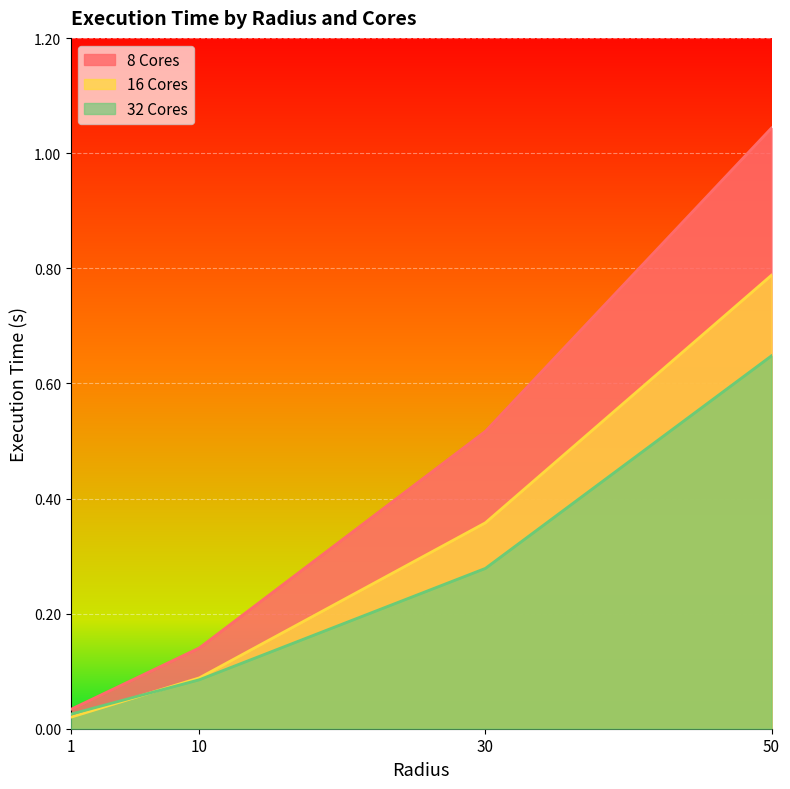

What is the maximum value shown in the chart?

1.0